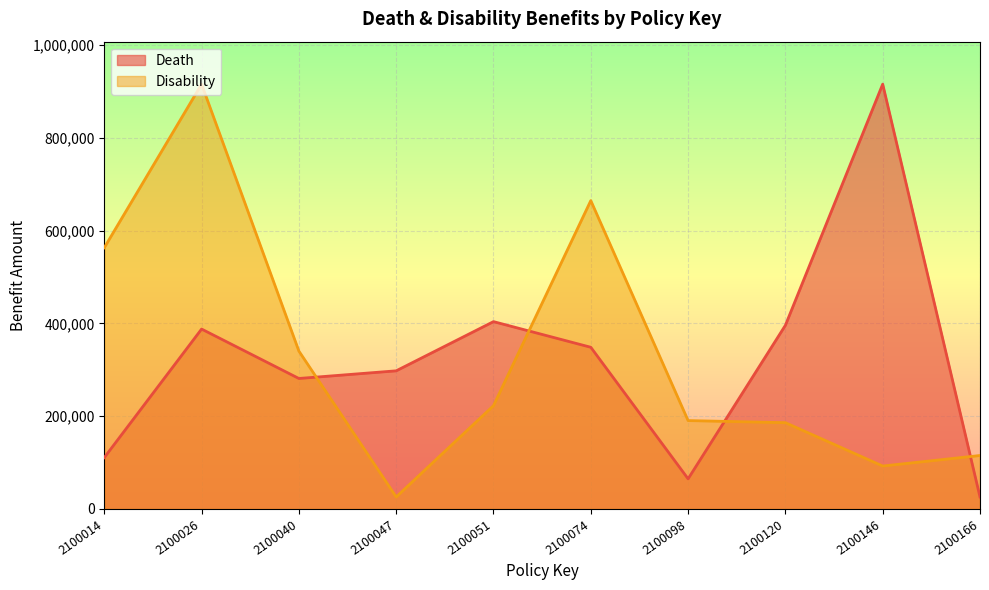

Reading right to left, transcribe all the data shown in this chart.

Death: 25900	916113	396100	65000	348700	404000	297900	281400	387970	110800
Disability: 115300	92600	186100	190600	665000	222800	25900	340480	916113	563400